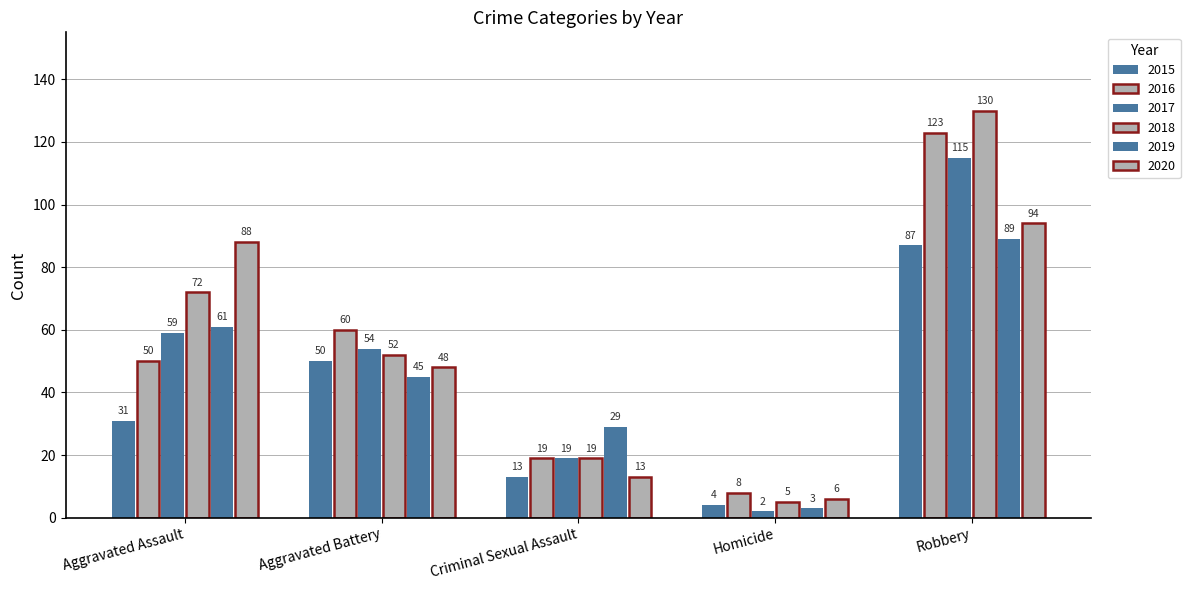

Is it true that 2019 equals 18 at Criminal Sexual Assault?

False